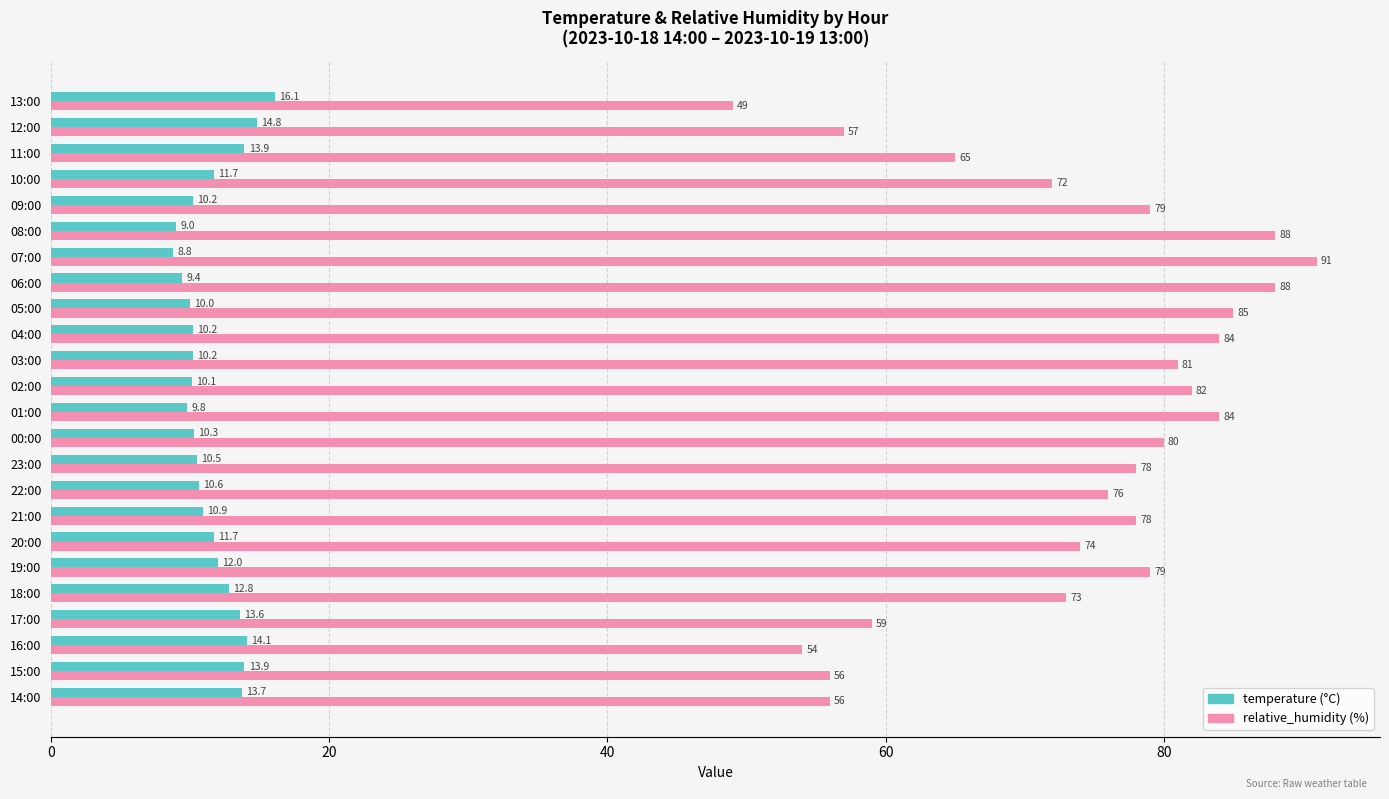

Which category has the lowest value across all series?

07:00